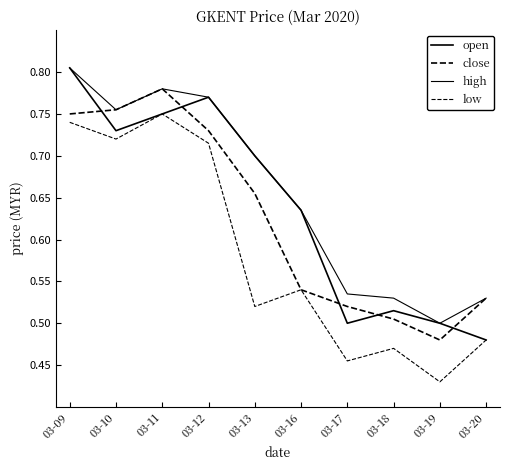

Does the chart have visible grid lines?

No